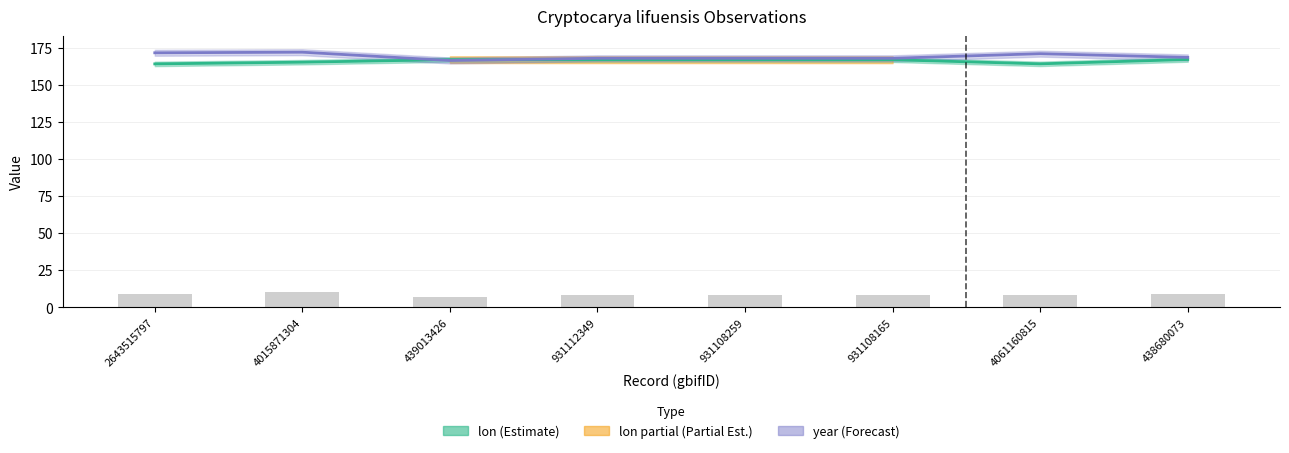

What is the label of the 6th bar from the left?

931108165